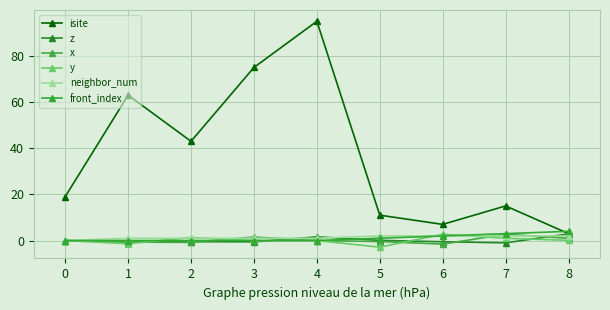

Count the number of data series in this chart.

6